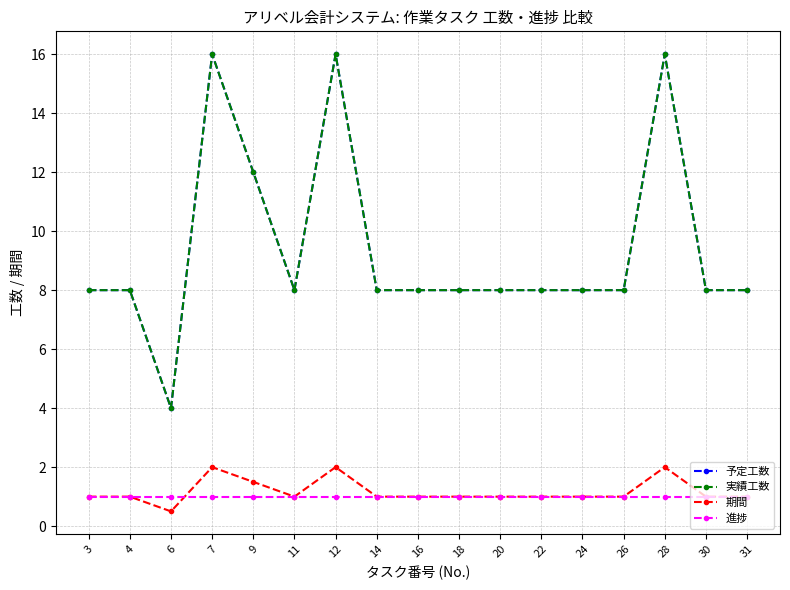

At how many categories does at least one series exceed 2?

17